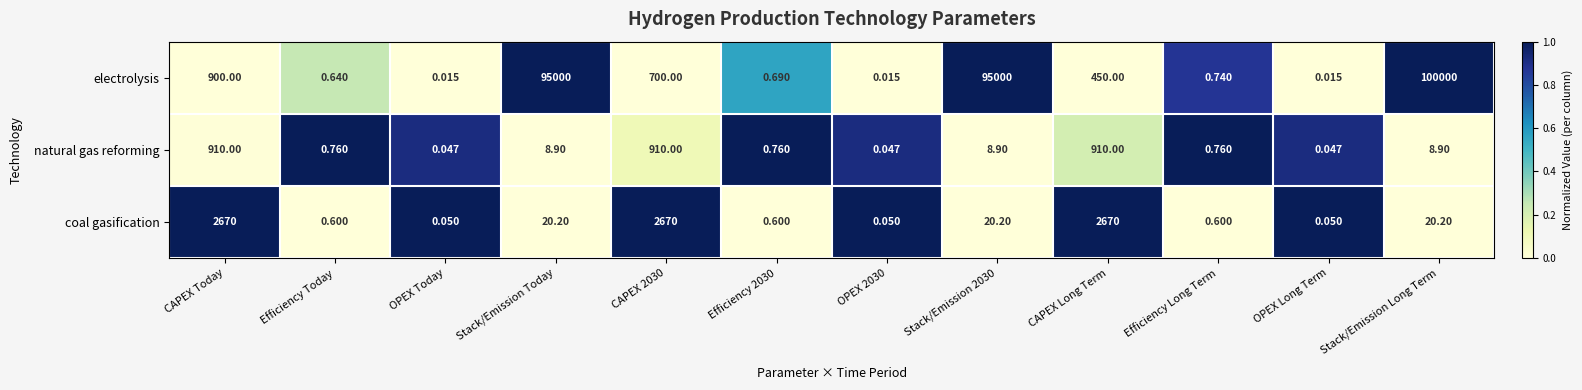

At which category is the sum across all series the highest?

Stack/Emission Long Term